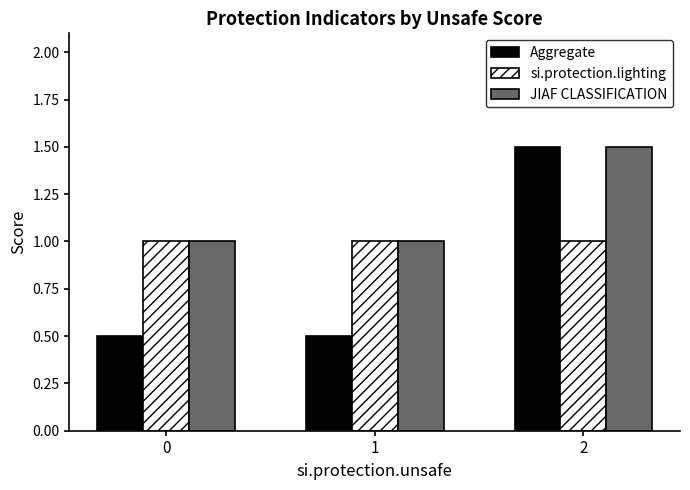

True or false: Aggregate has a value of 0.5 at 1.

True